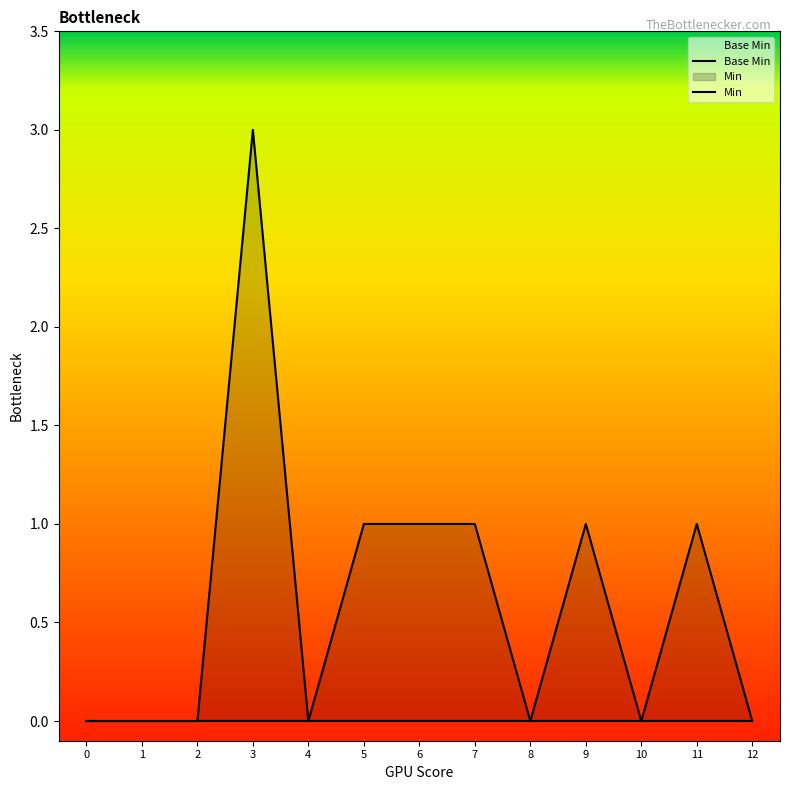

Rank the series at 5 from highest to lowest value.

Min, Base Min